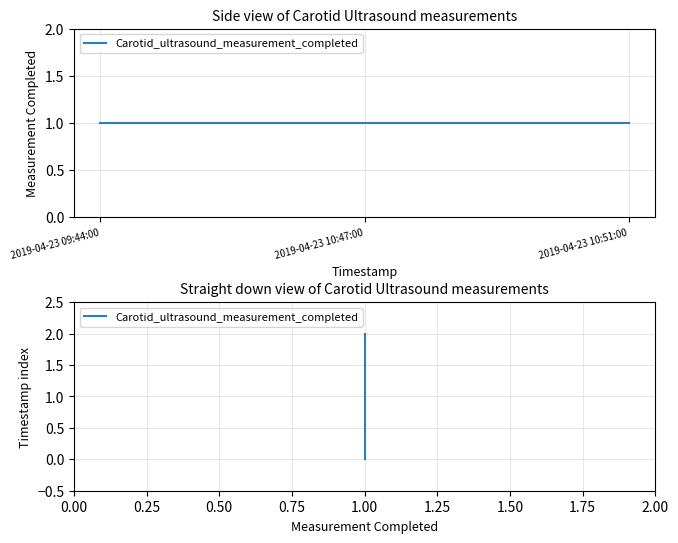

What is the sum of all values?

3